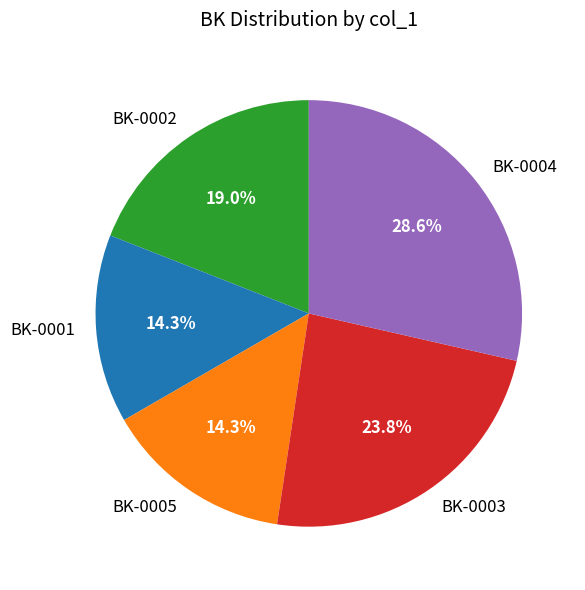

How many slices are in this pie chart?

5